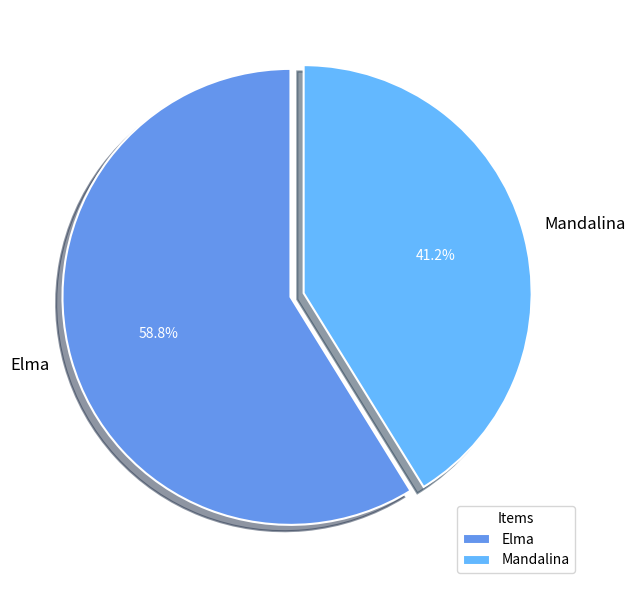

To the nearest percent, what is the difference between the largest and smallest slice percentages?

18%